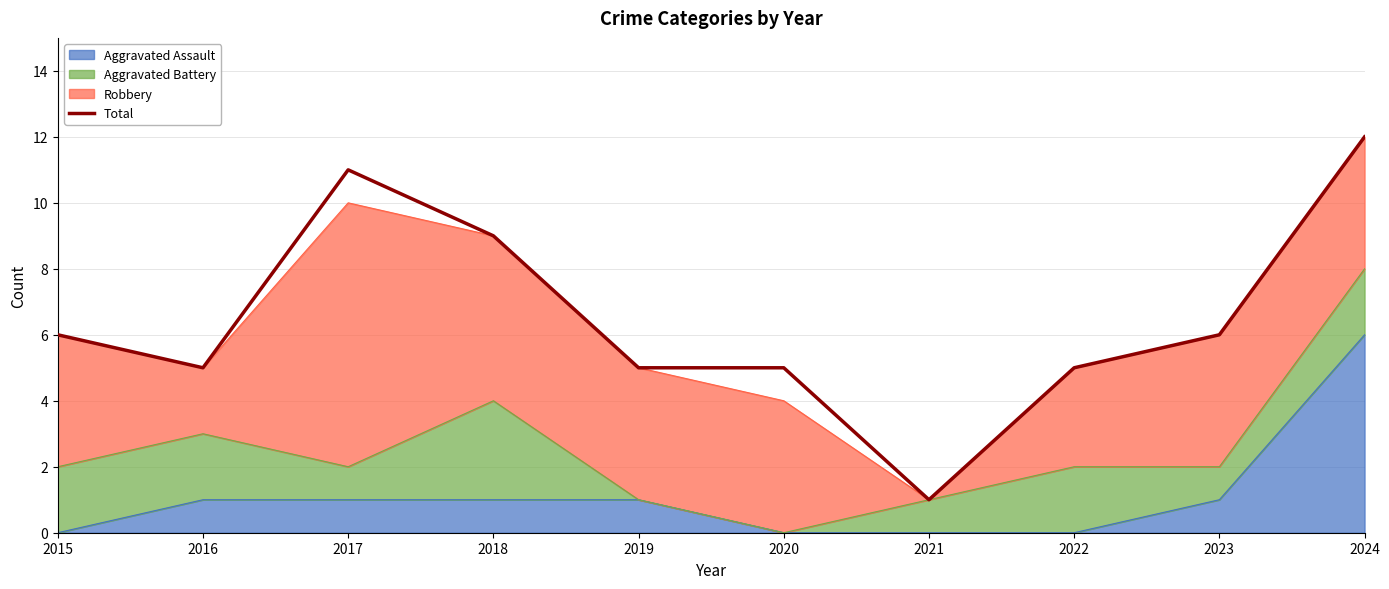

Count the number of categories in the chart.

10